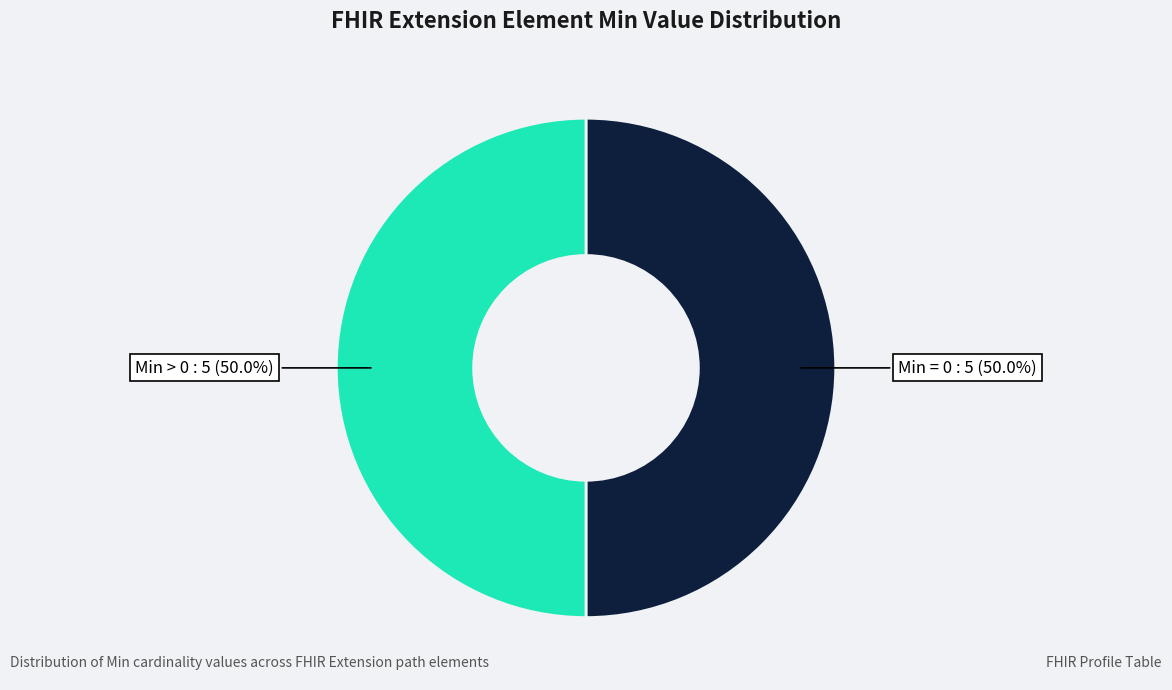

Do Min > 0 and Min = 0 together represent more than half of the pie?

Yes